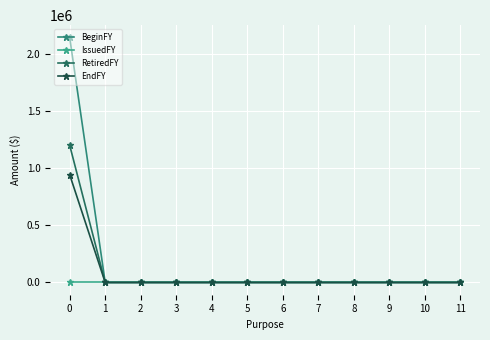

How many data points does each series have?

12